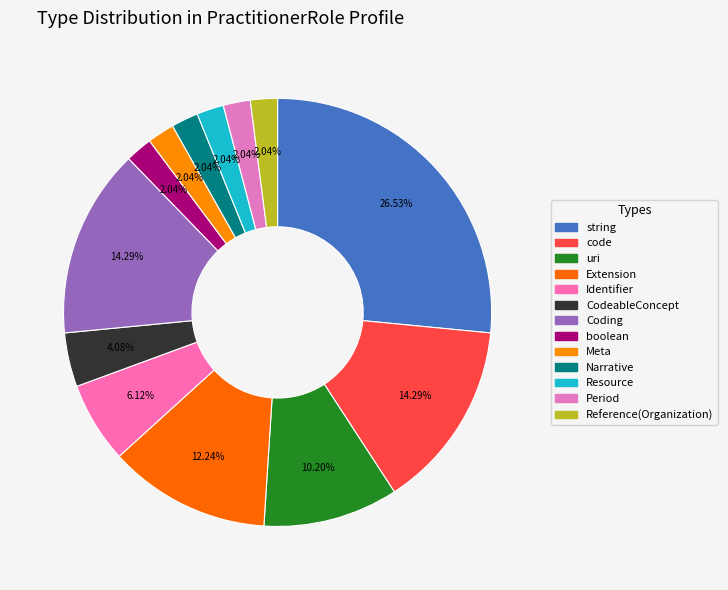

How many segments does this pie chart have?

13